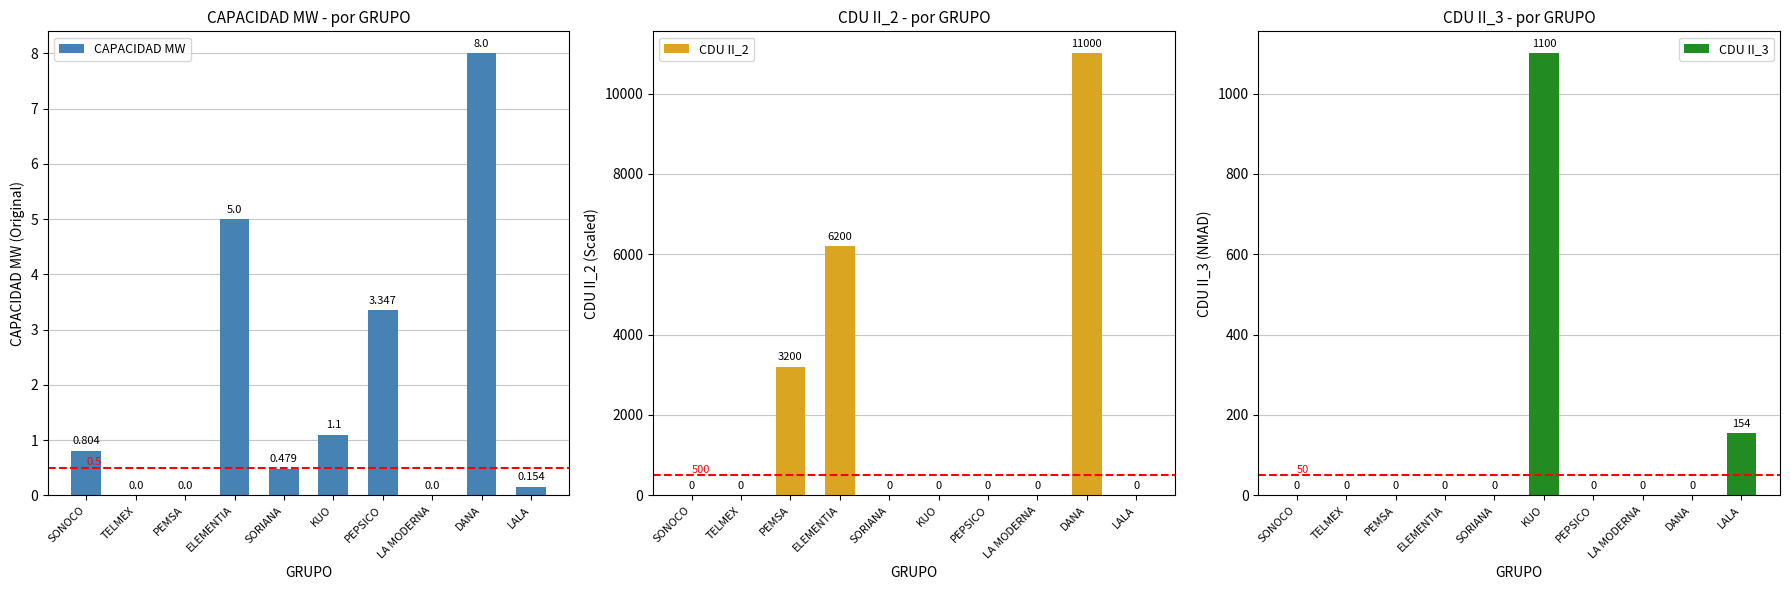

Which label corresponds to the largest value in the chart?

DANA